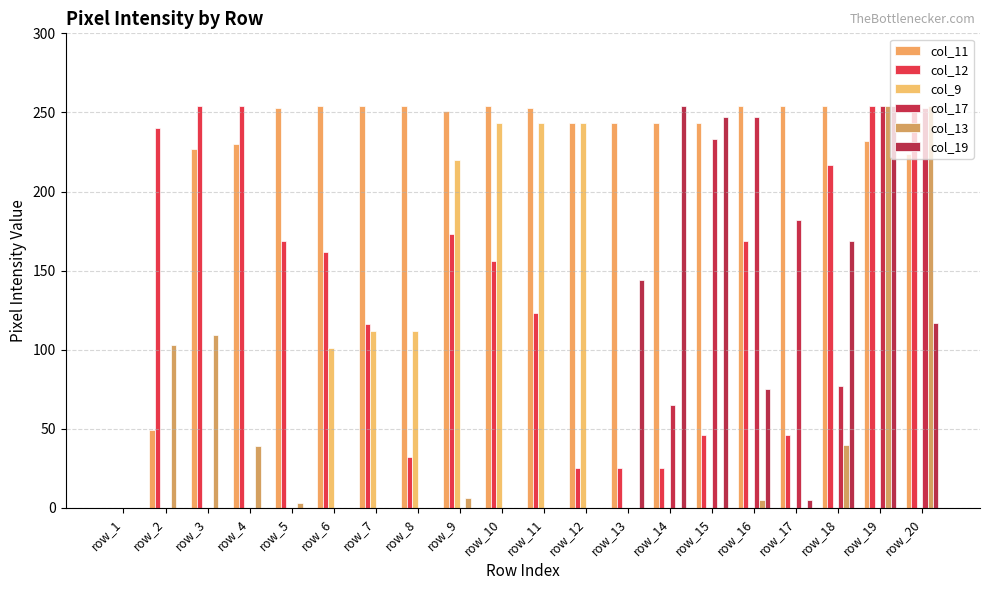

Which has a higher value, row_7 or row_6?

row_7